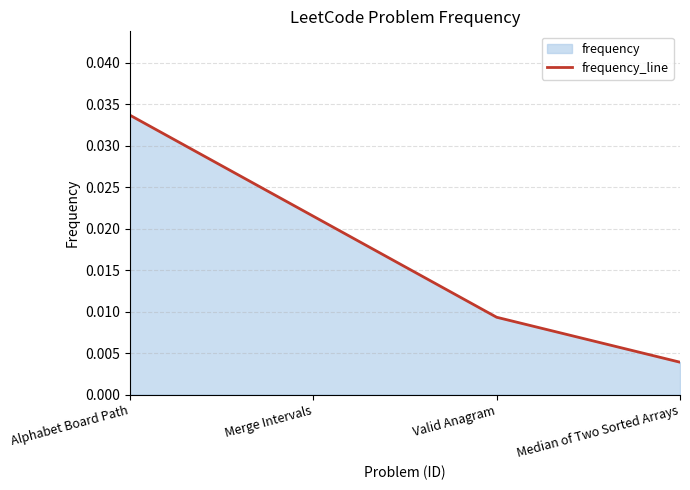

True or false: the data shows 0.0 at Median of Two Sorted Arrays.

False